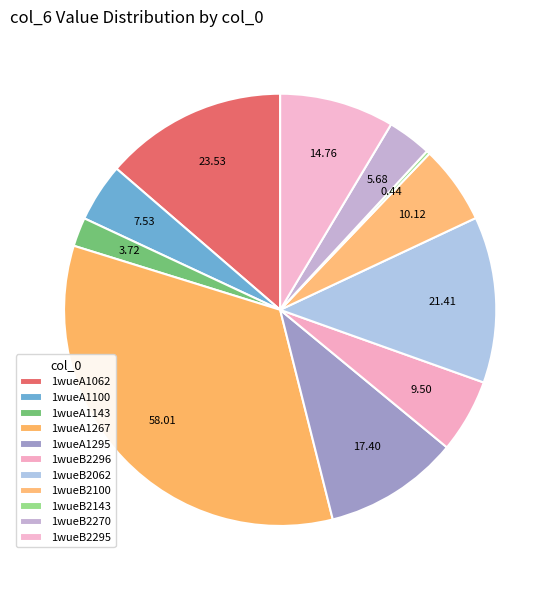

Is it true that 1wueB2295 is 9% of the pie?

True